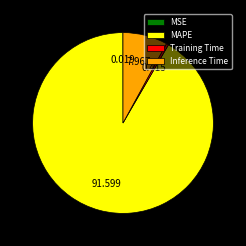

What is the largest slice in the pie chart?

MAPE